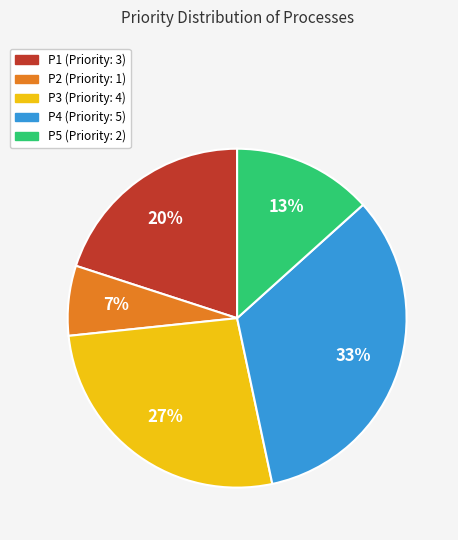

To the nearest percent, what is the average slice percentage?

20%